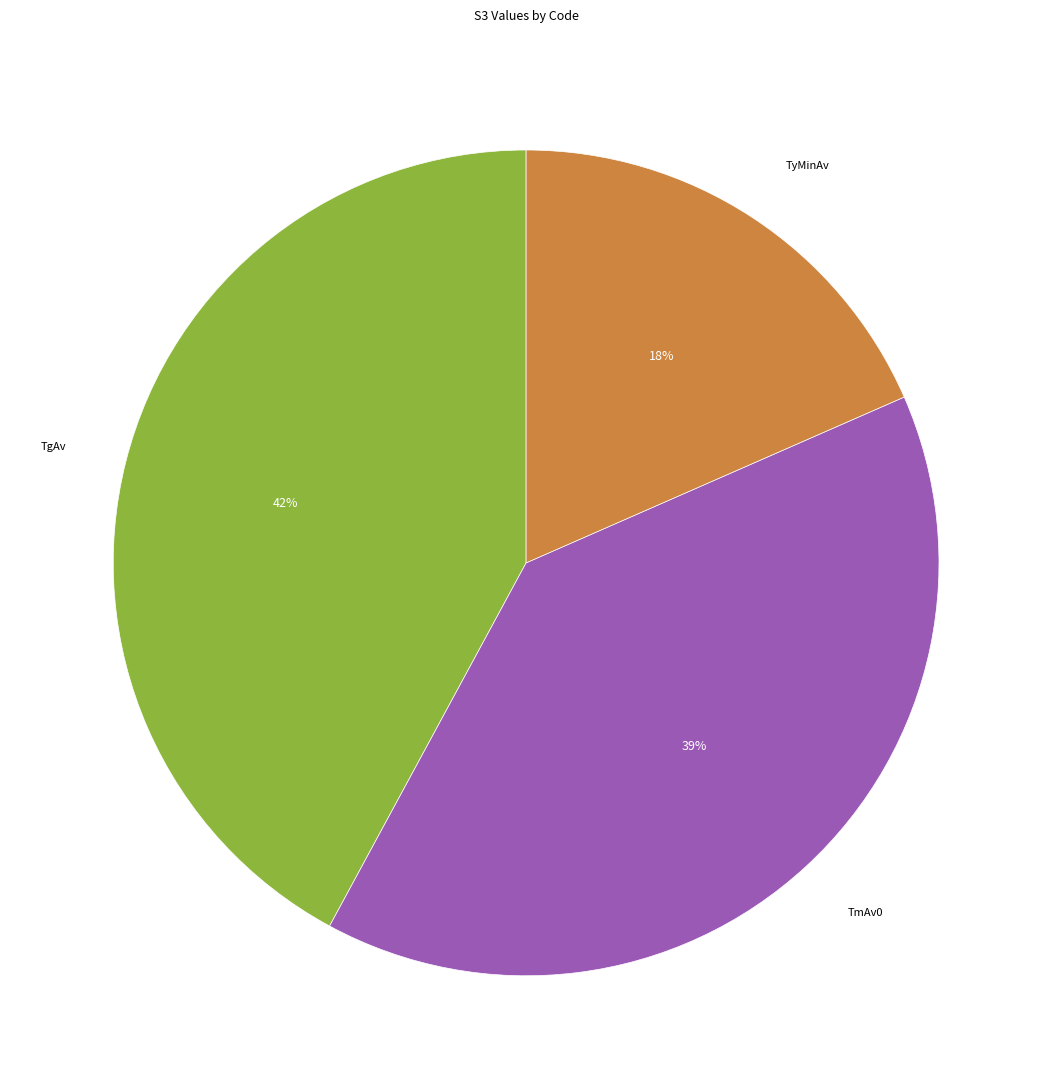

To the nearest percent, what is the difference between the largest and smallest slice percentages?

24%